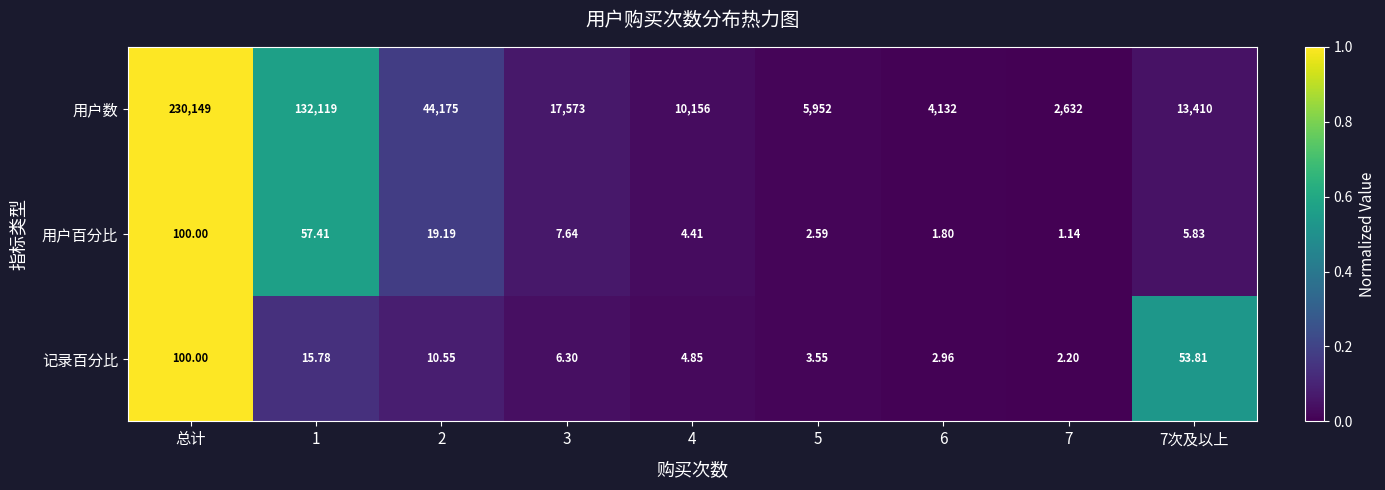

Where does the 用户百分比 series first go above 5?

总计